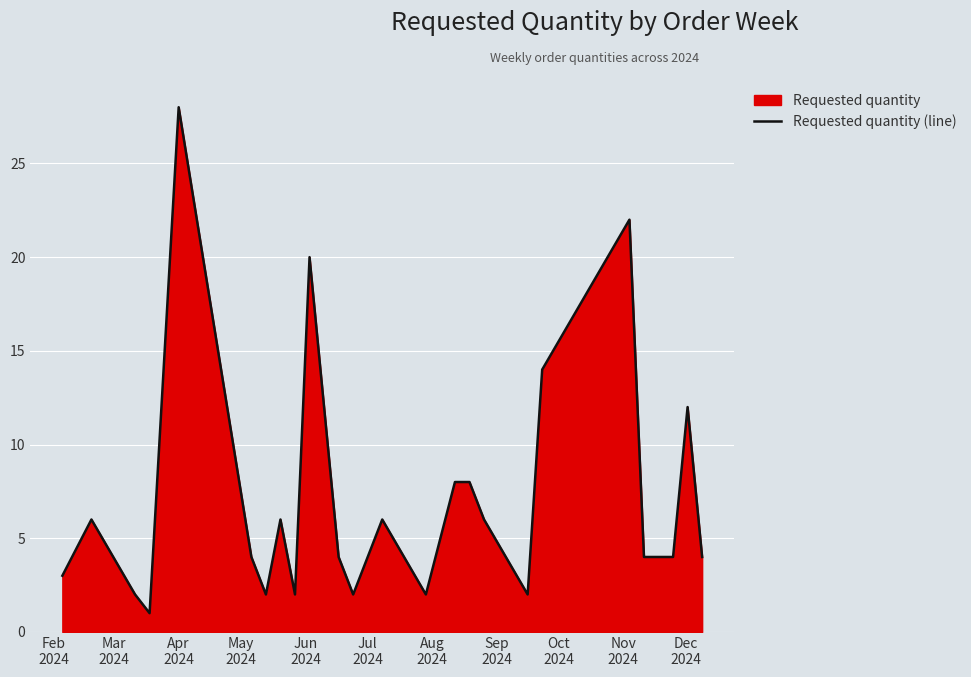

How many interior local peaks (higher than both neighbors) does the data have?

7